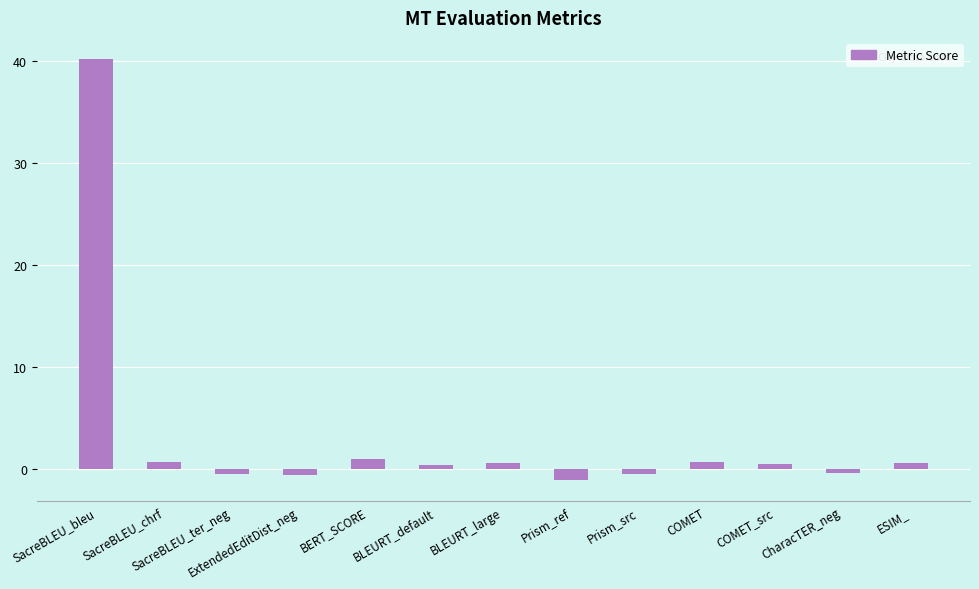

Does the chart contain stacked bars?

No